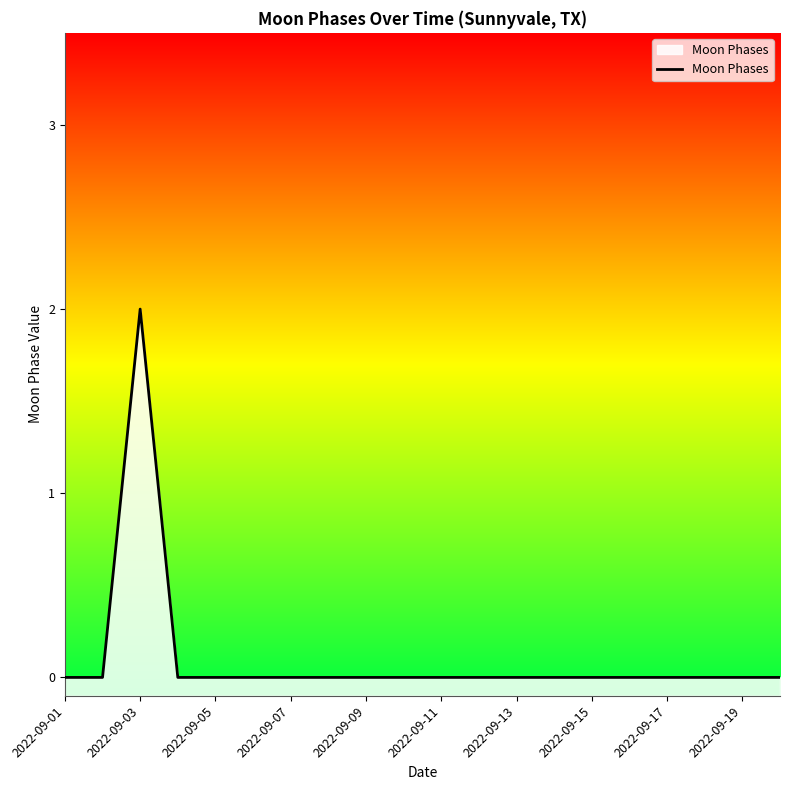

The value at 2022-09-07 is -1. True or false?

False